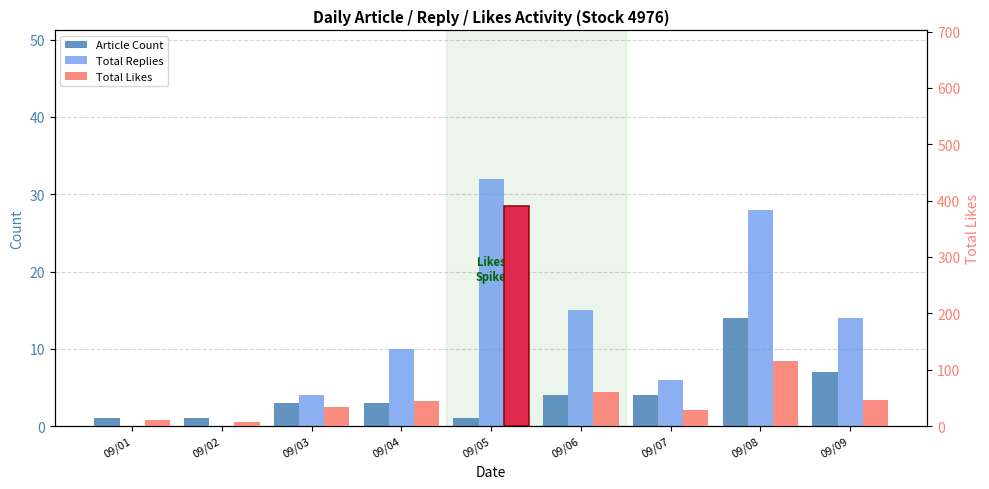

The value of Total Likes at 09/04 is 45. True or false?

True